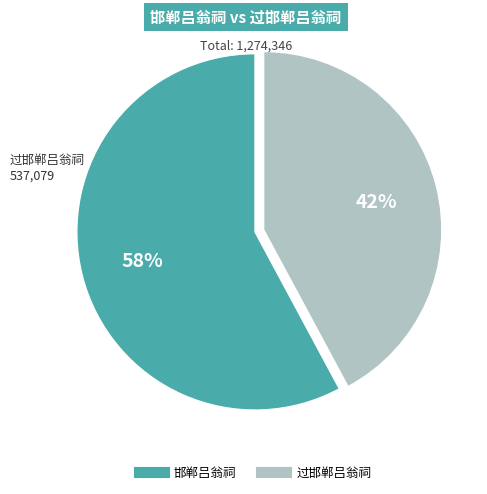

To the nearest percent, what is the difference between the largest and smallest slice percentages?

16%